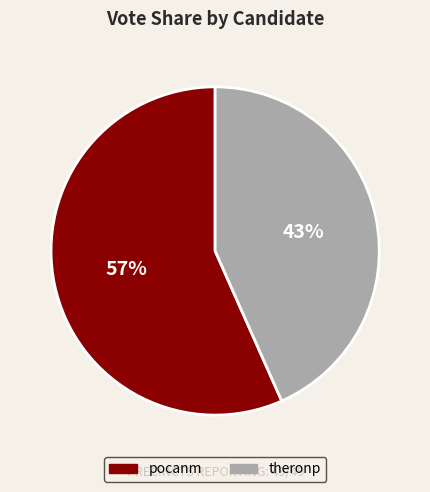

Is it true that pocanm is 50% of the pie?

False